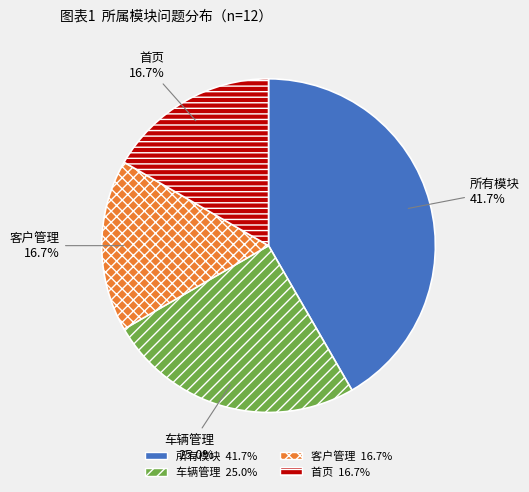

What is the largest slice in the pie chart?

所有模块